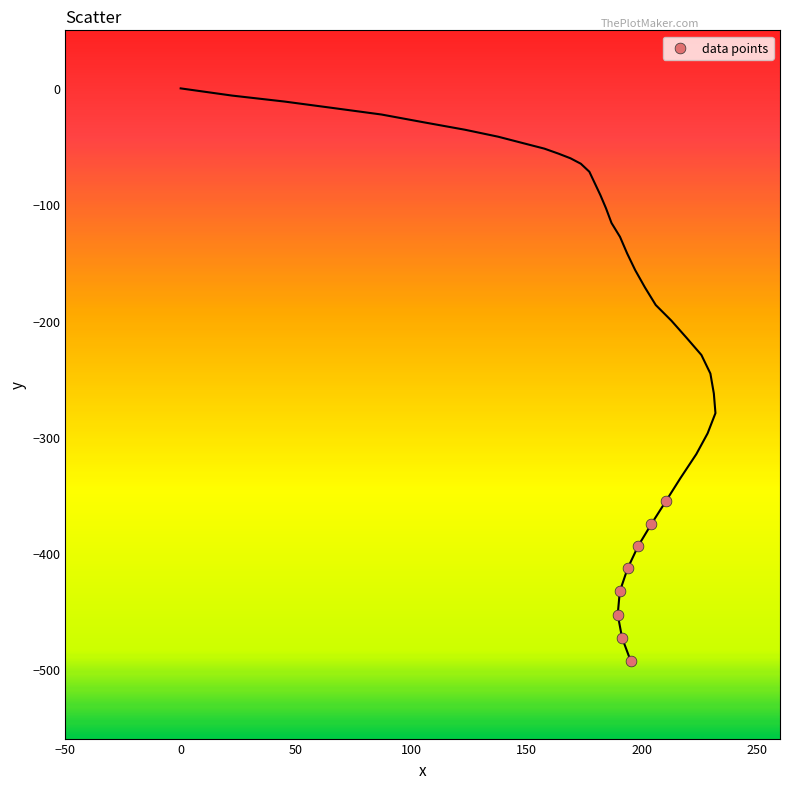

What is the range of Y values (max minus min)?

137.5